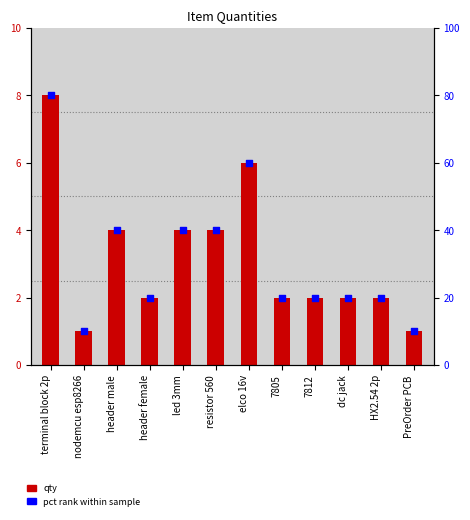

Is the value of pct rank at header male greater than the value of qty at PreOrder PCB?

Yes